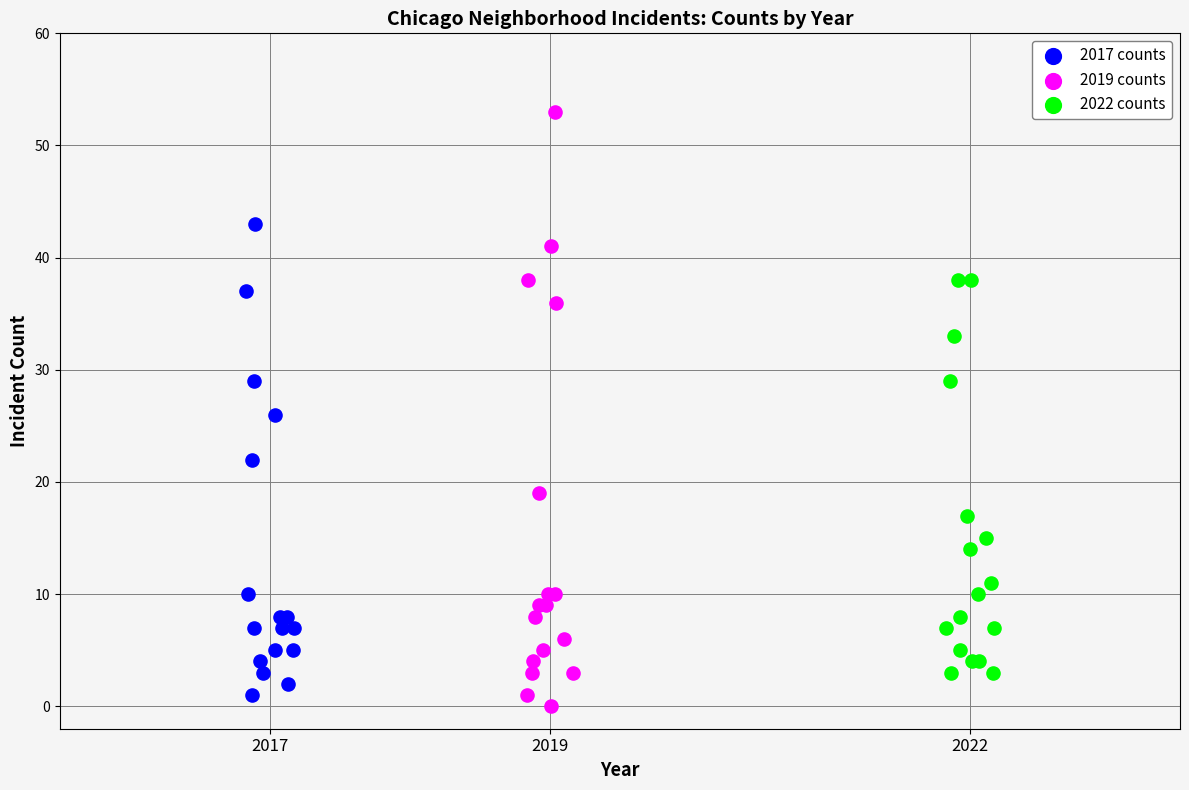

Which series reaches the maximum Y coordinate?

2019 counts